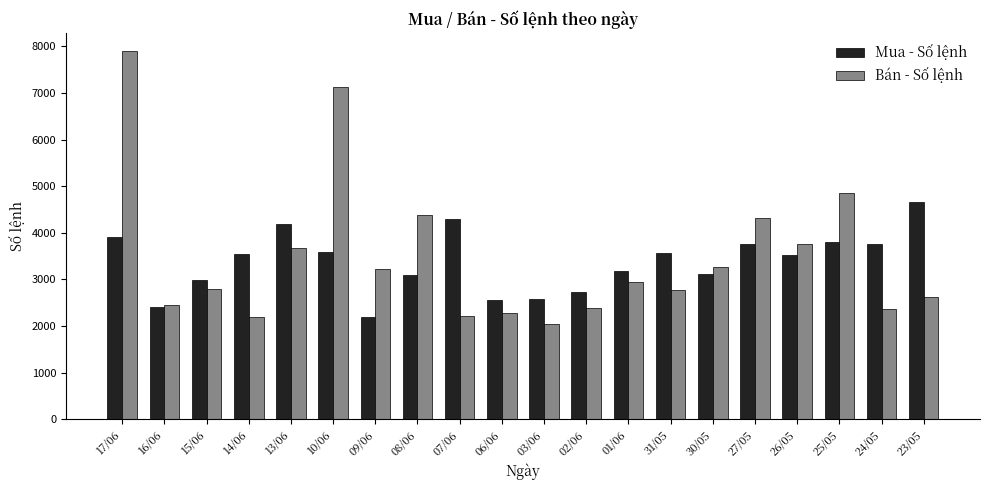

At 09/06, list the series in order from largest to smallest.

Bán - Số lệnh, Mua - Số lệnh